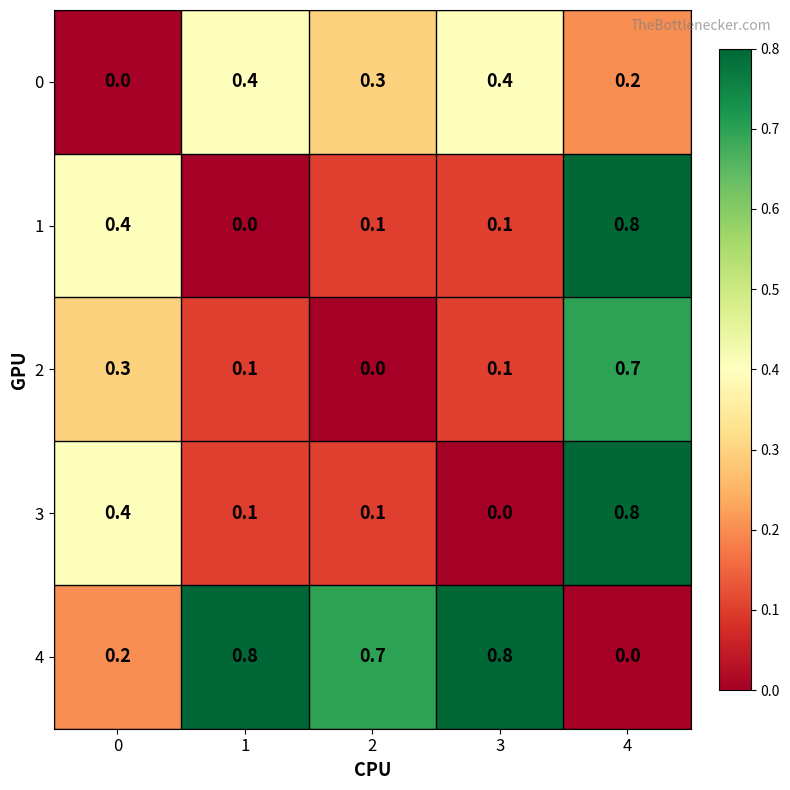

At how many categories does at least one series exceed 0?

5